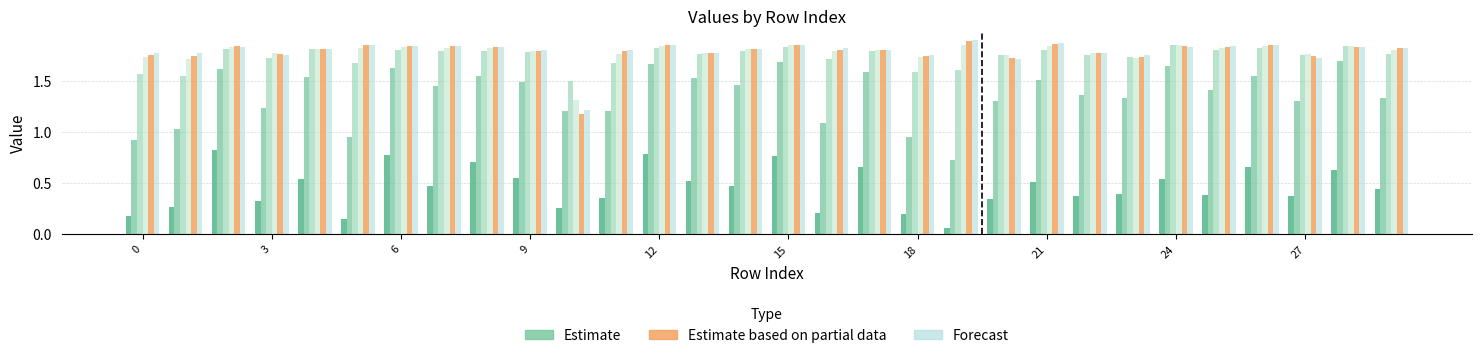

At which category is the sum across all series the highest?

15